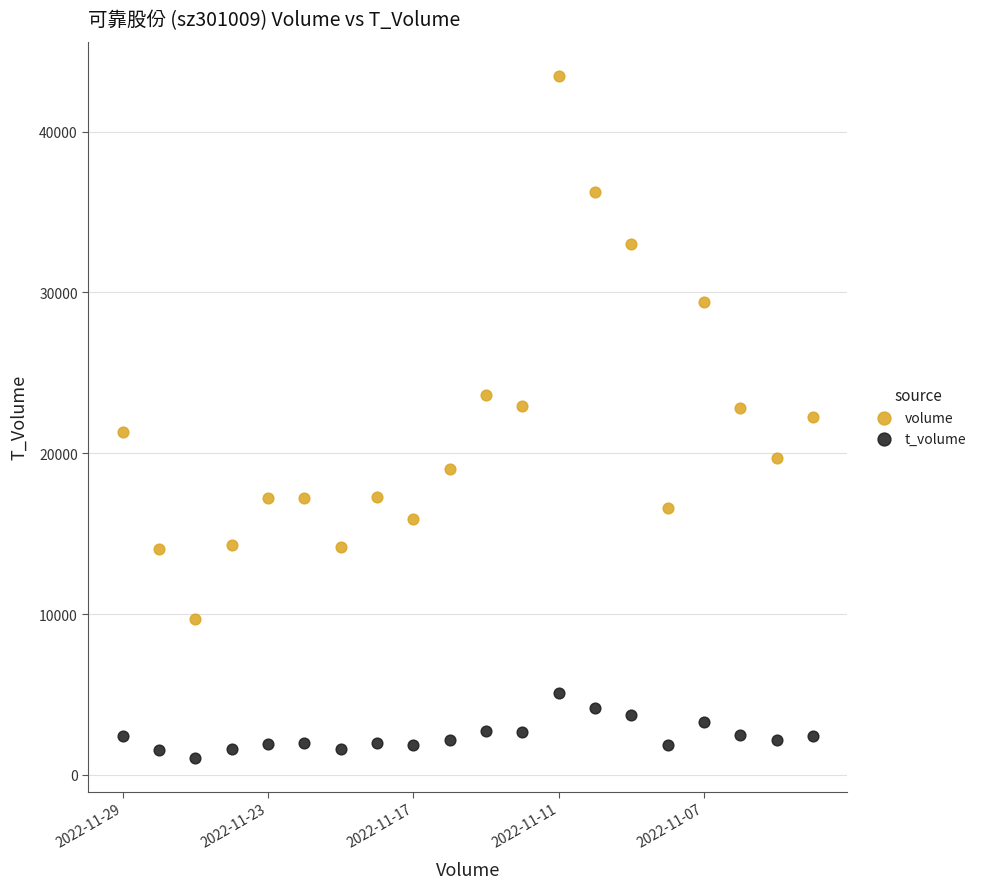

Which series contains the lowest Y value?

t_volume